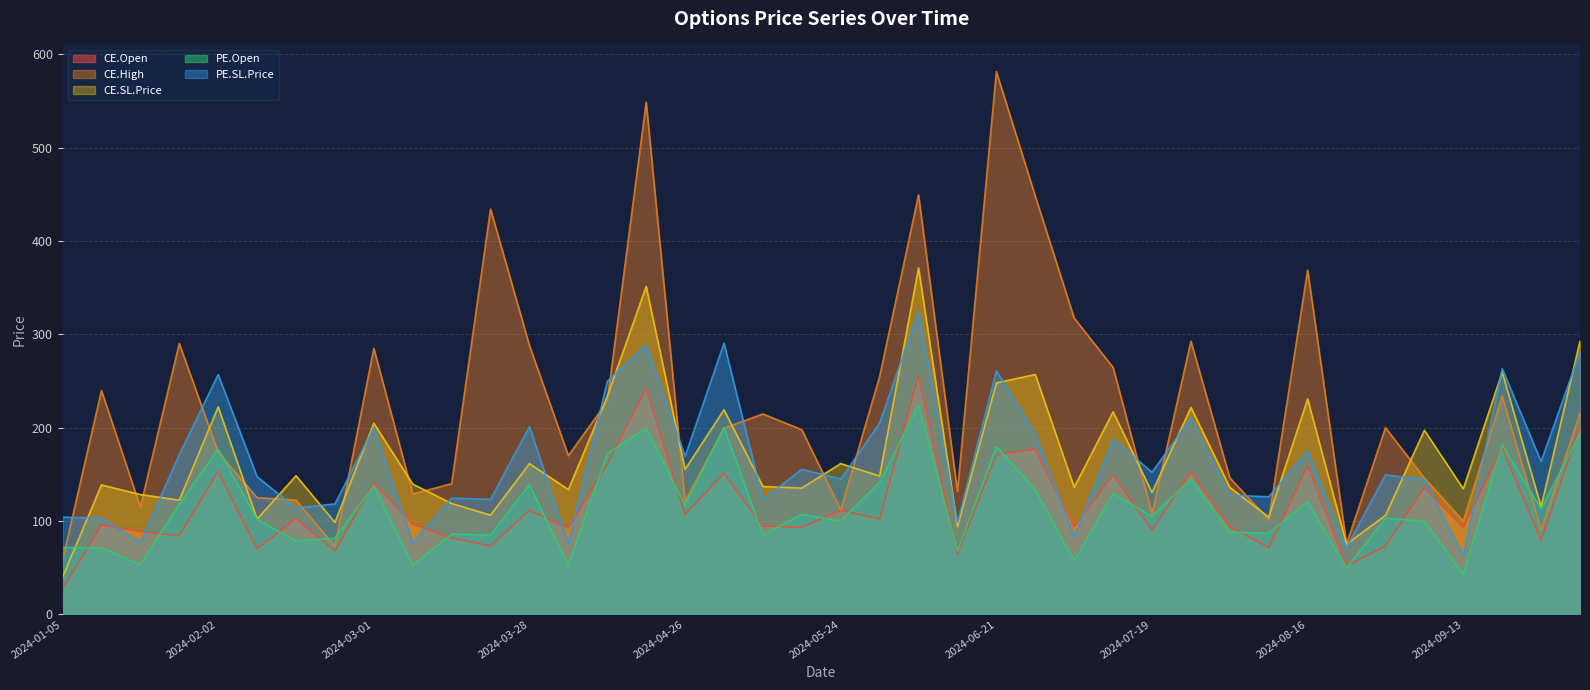

How many data points does each series have?

40